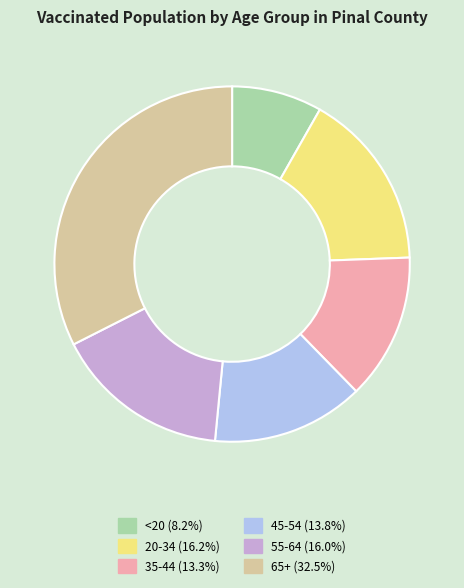

Approximately how many times larger is the value at 20-34 compared to 55-64?

1.0